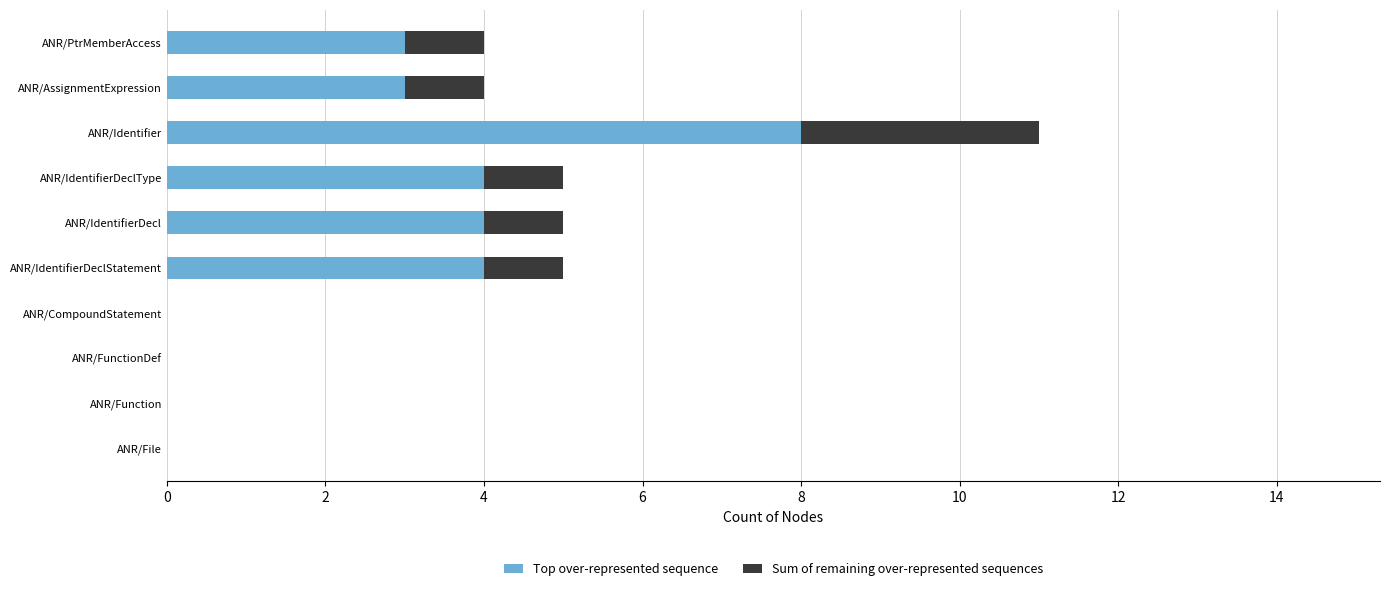

At which category is the sum across all series the highest?

ANR/Identifier